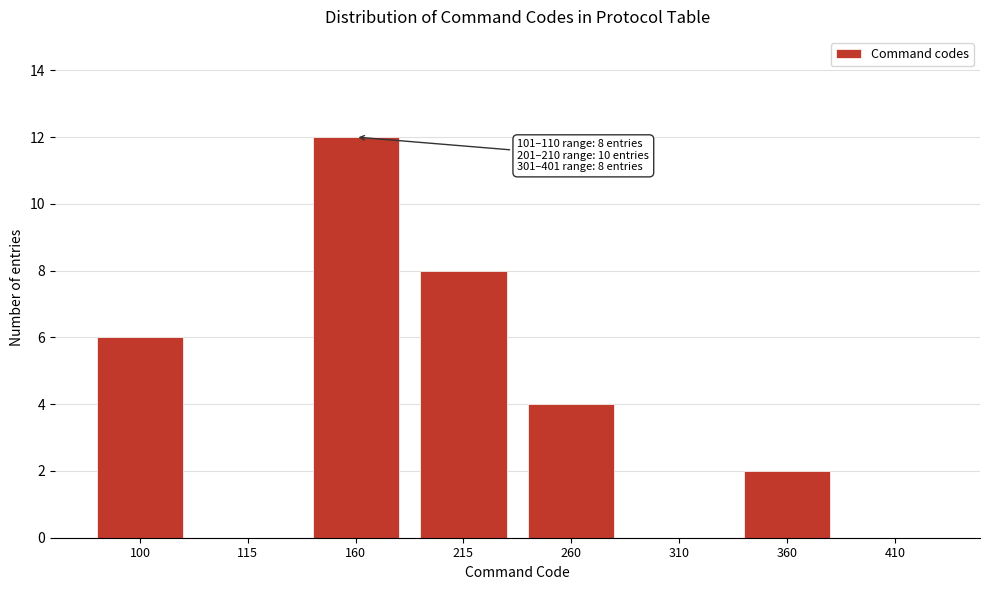

Reading left to right, extract all data points from this chart.

100=6	115=0	160=12	215=8	260=4	310=0	360=2	410=0